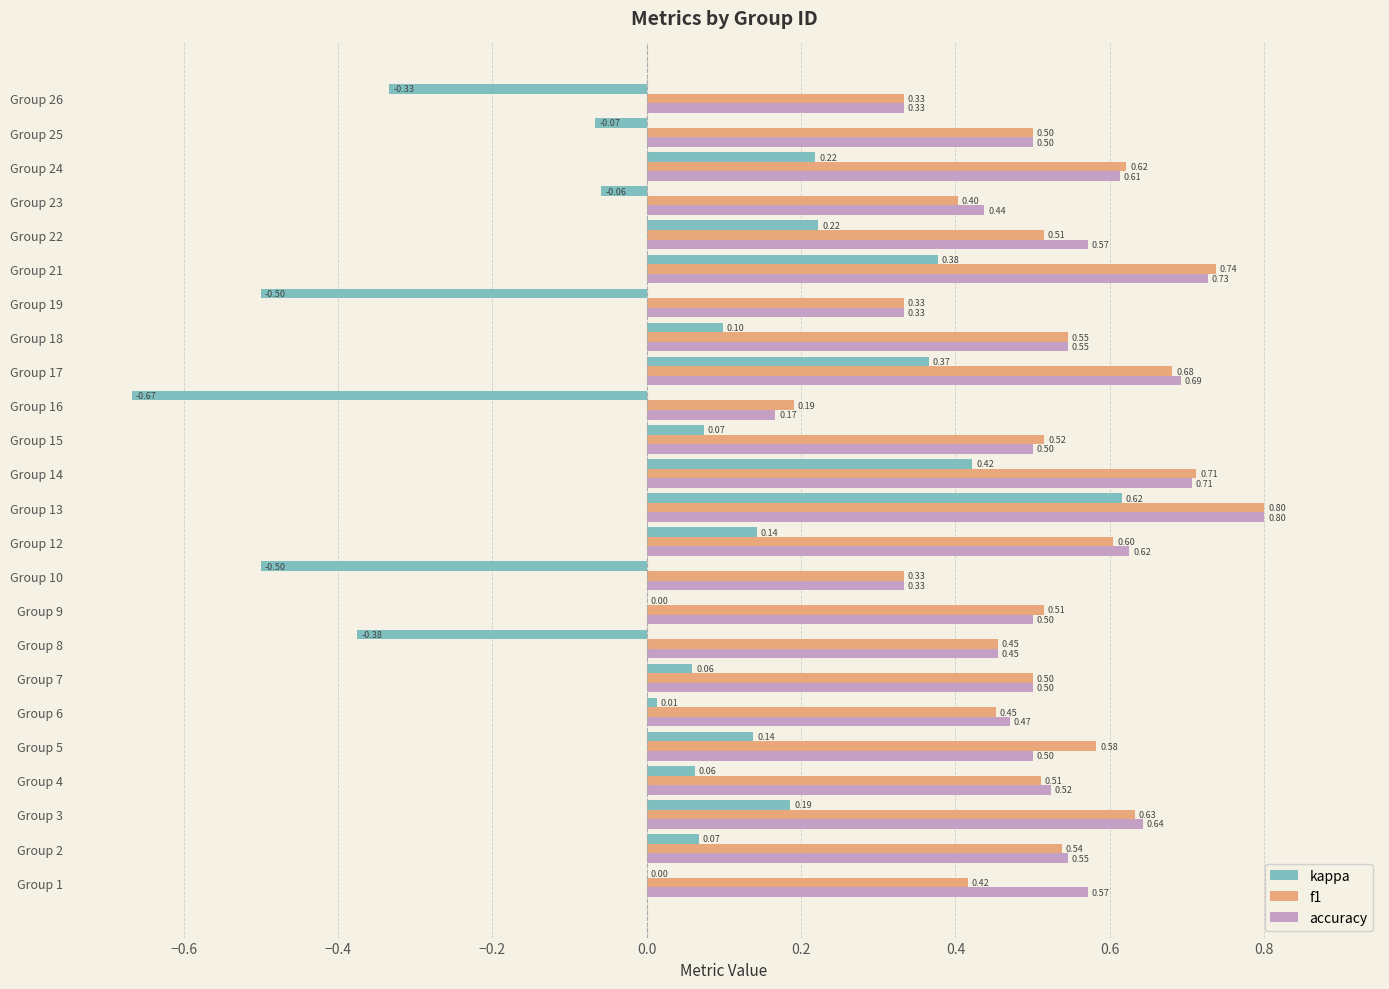

Which series changed the most between Group 9 and Group 25?

kappa